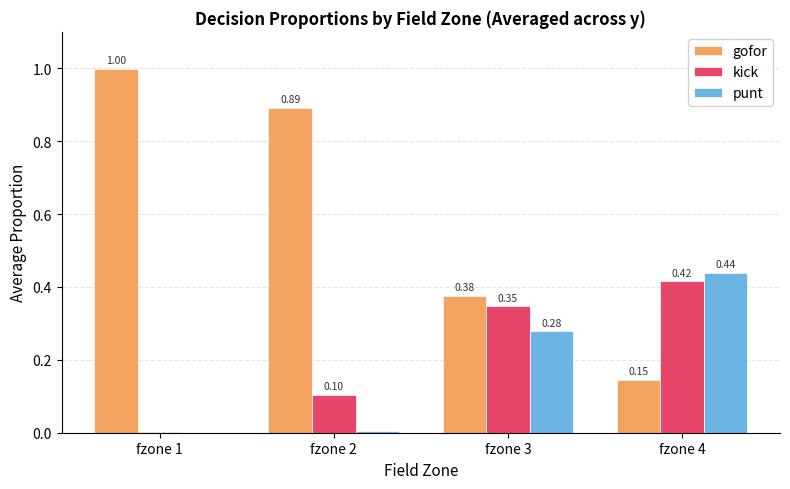

What is the average value of the kick series?

0.2